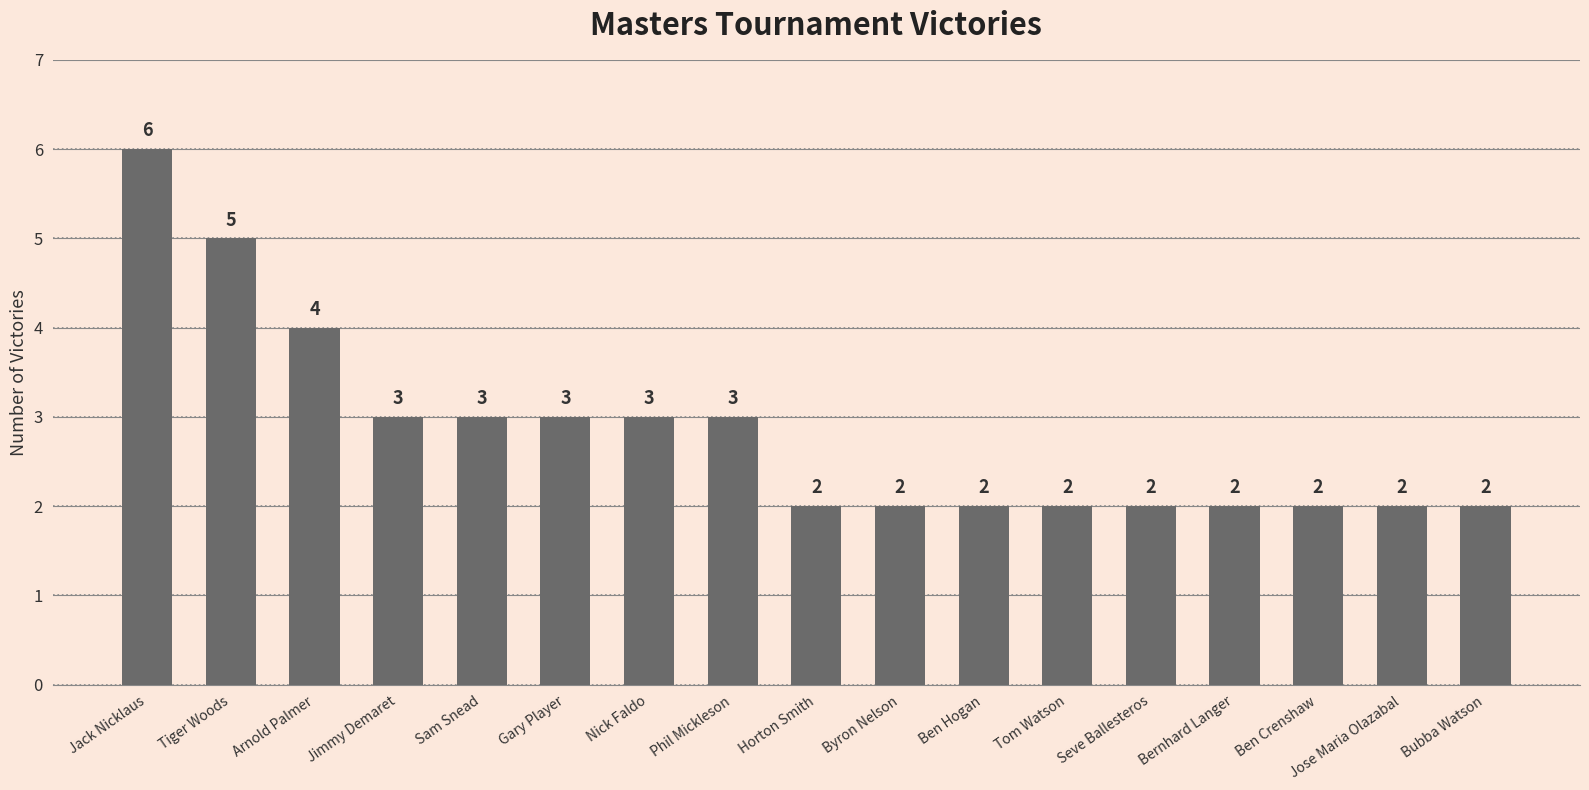

Reading left to right, list all the values displayed in this chart.

Jack Nicklaus=6	Tiger Woods=5	Arnold Palmer=4	Jimmy Demaret=3	Sam Snead=3	Gary Player=3	Nick Faldo=3	Phil Mickleson=3	Horton Smith=2	Byron Nelson=2	Ben Hogan=2	Tom Watson=2	Seve Ballesteros=2	Bernhard Langer=2	Ben Crenshaw=2	Jose Maria Olazabal=2	Bubba Watson=2